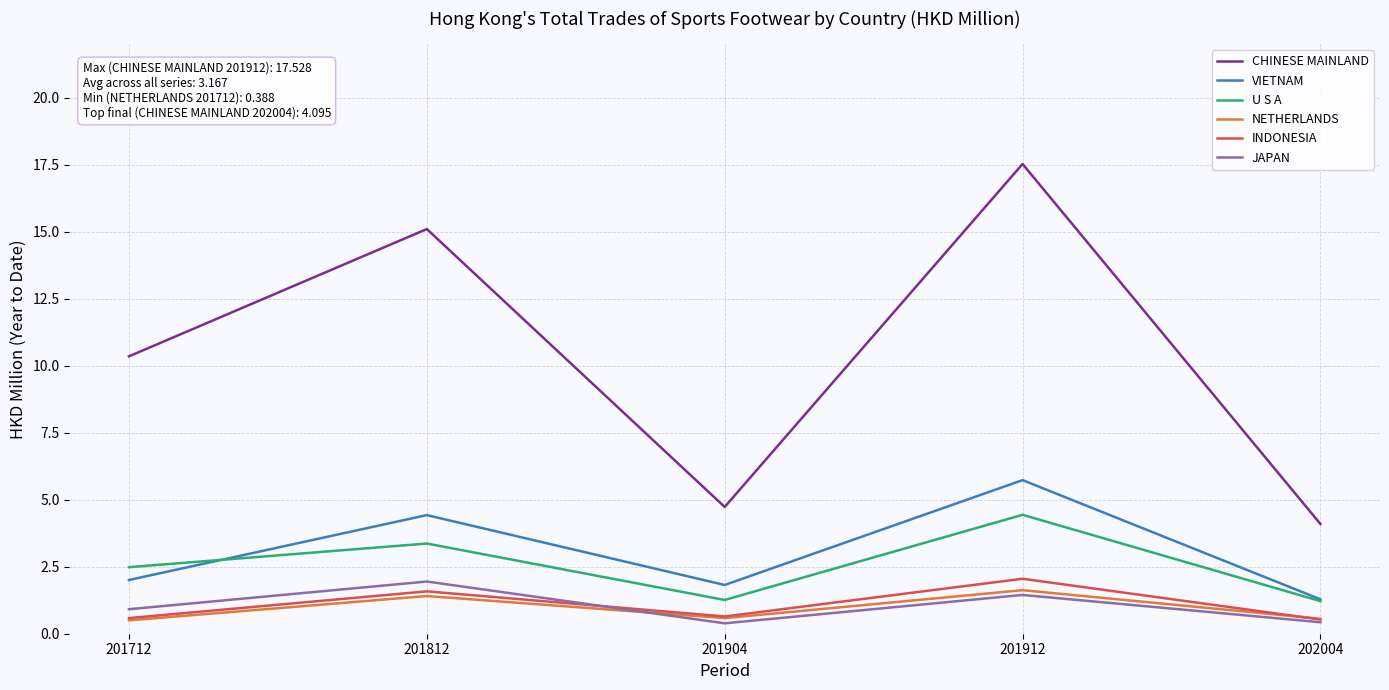

What value does the NETHERLANDS series have at 201712?

0.5